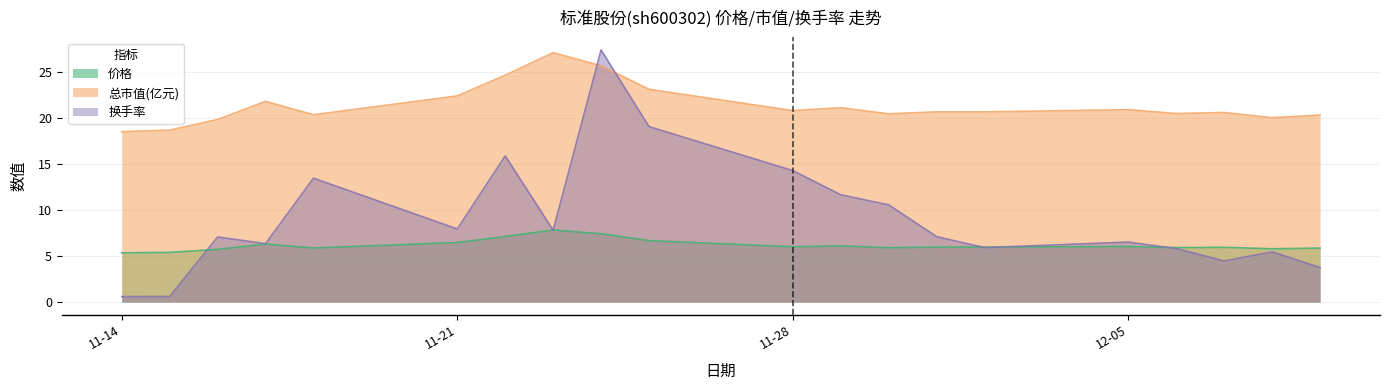

What is the label of the 13th point from the left?

2022-11-30